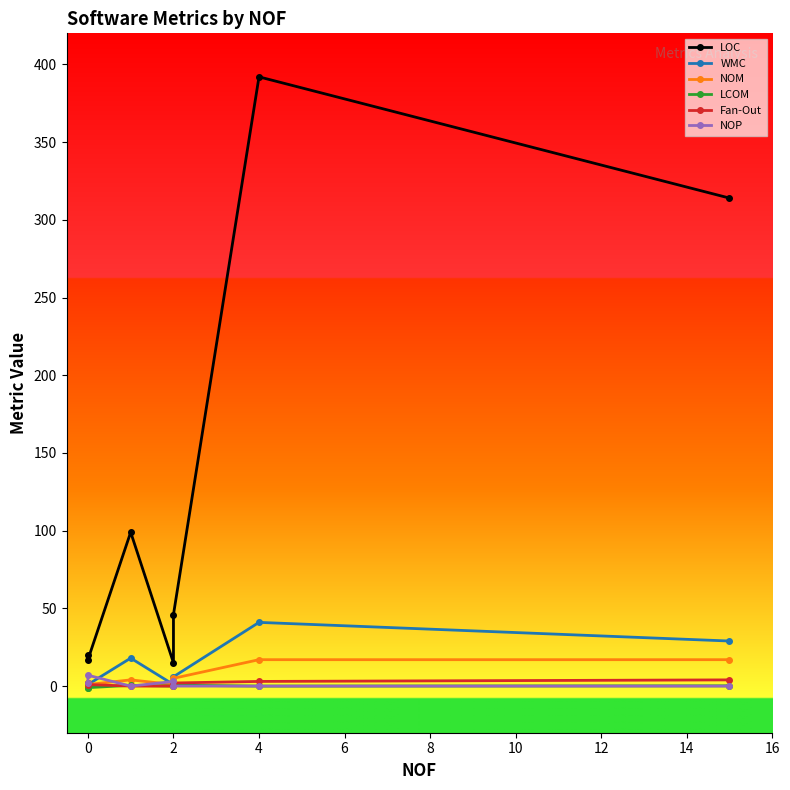

Where do Fan-Out and LCOM first cross each other?

0 and 2